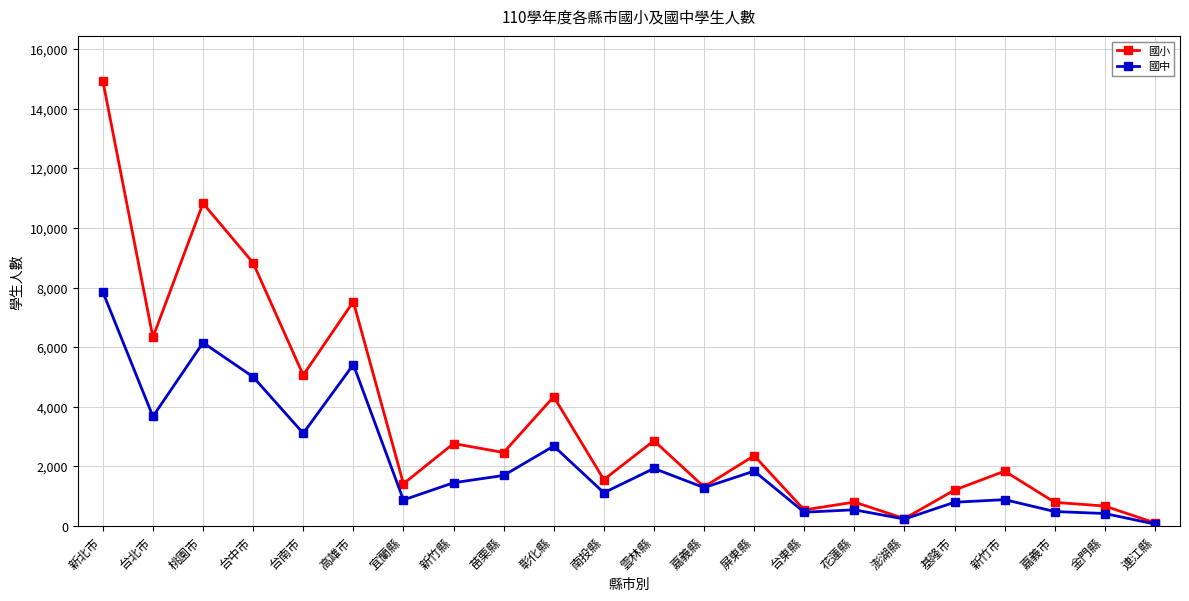

List the series in order of their peak value, lowest first.

國中, 國小